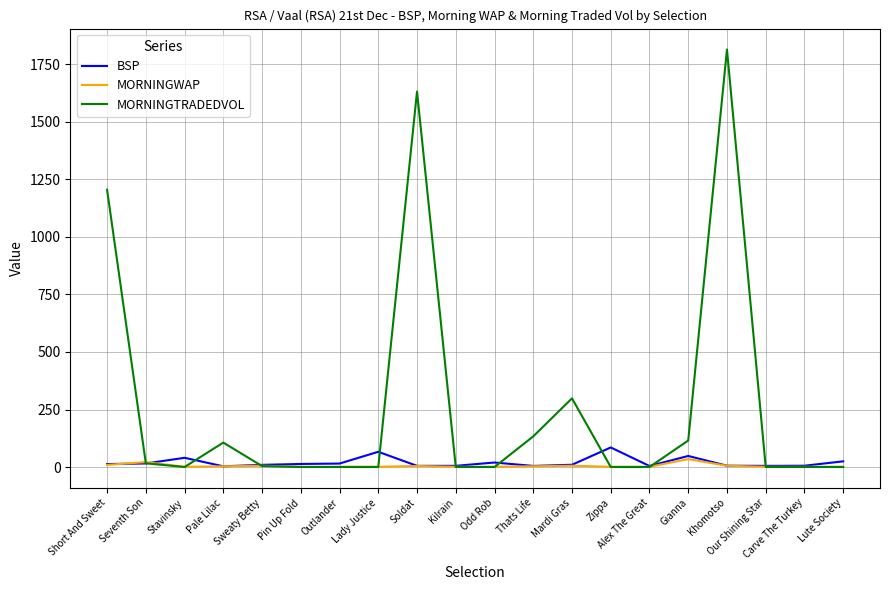

Which series ends up on top after the final intersection of BSP and MORNINGWAP?

BSP